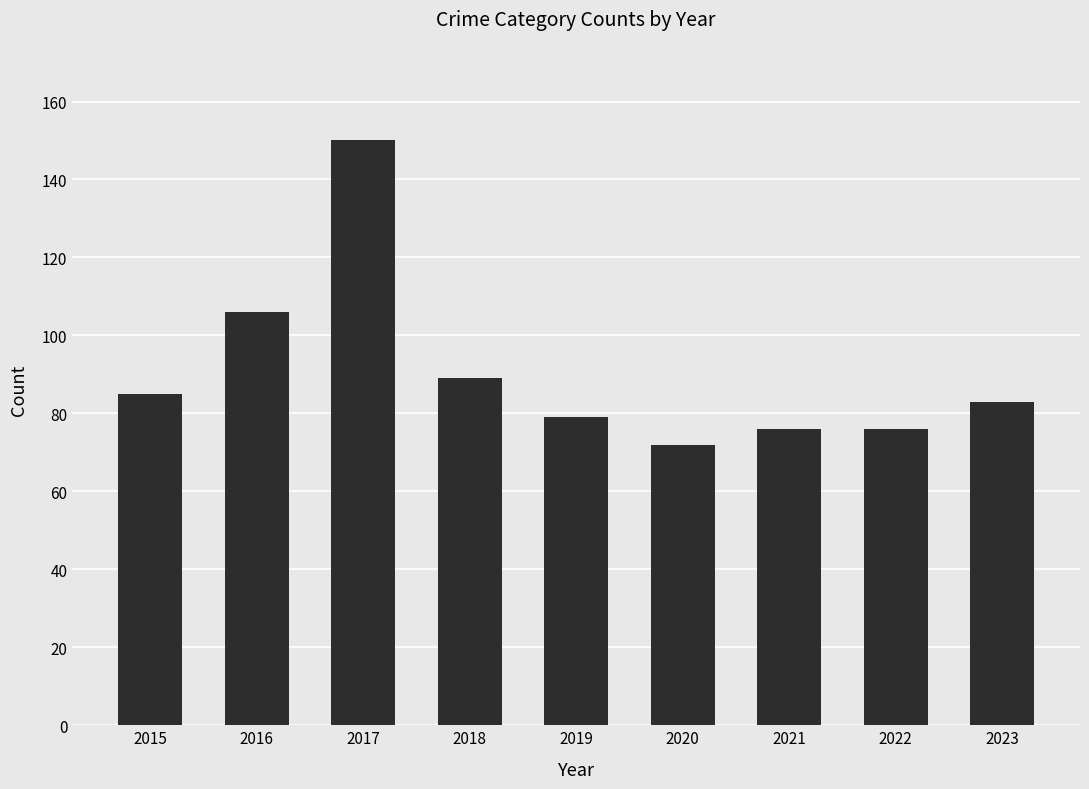

Which has a higher value, 2016 or 2022?

2016